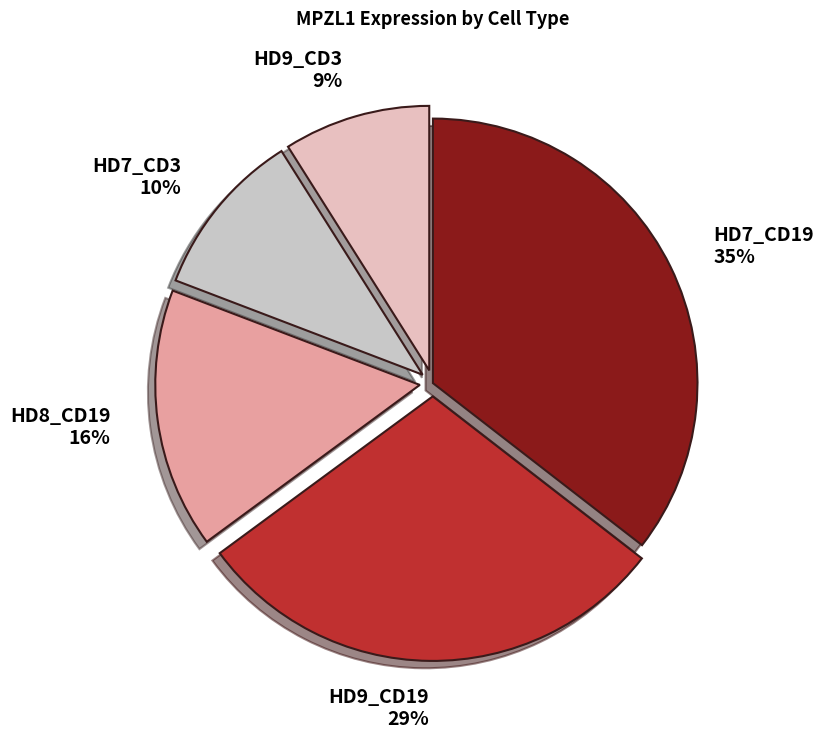

Is the sum of HD7_CD3 and HD7_CD19 greater than half?

No